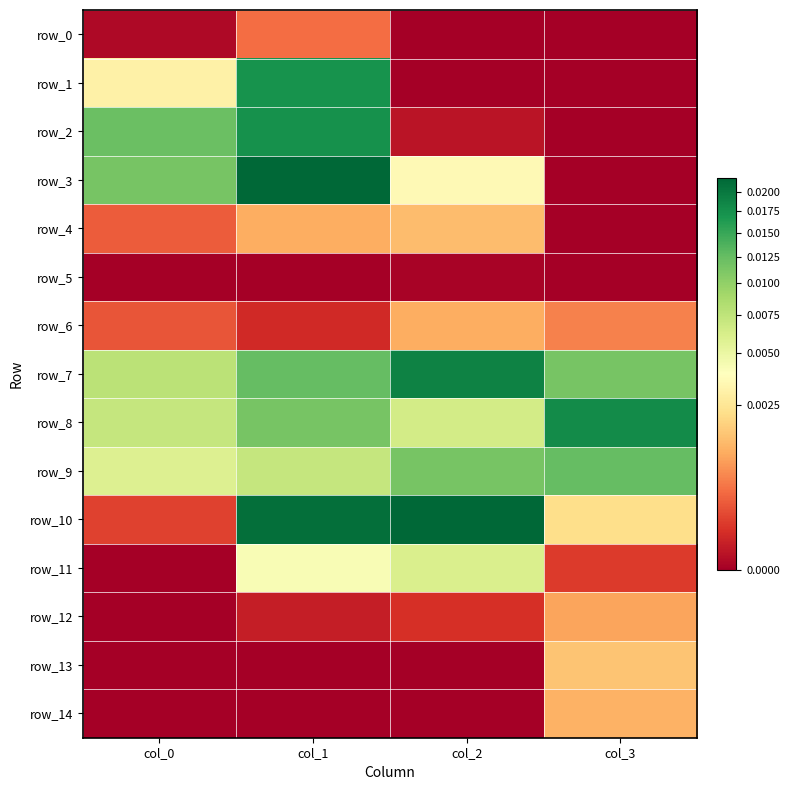

Rank the series by their maximum value, from highest to lowest.

row_10, row_3, row_7, row_8, row_2, row_1, row_9, row_11, row_13, row_4, row_14, row_6, row_12, row_0, row_5